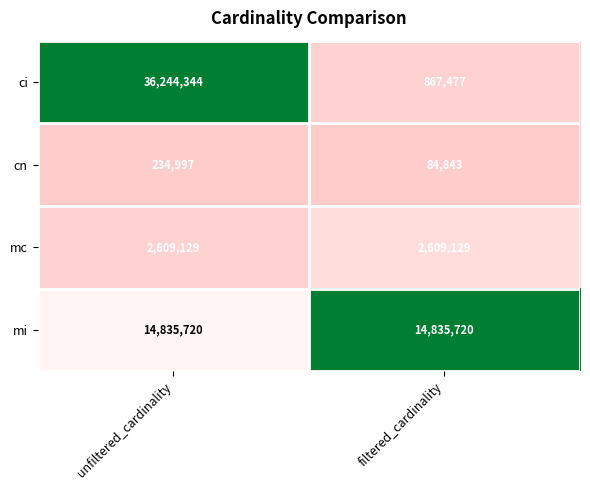

True or false: mi has a value of 14835720 at unfiltered_cardinality.

True